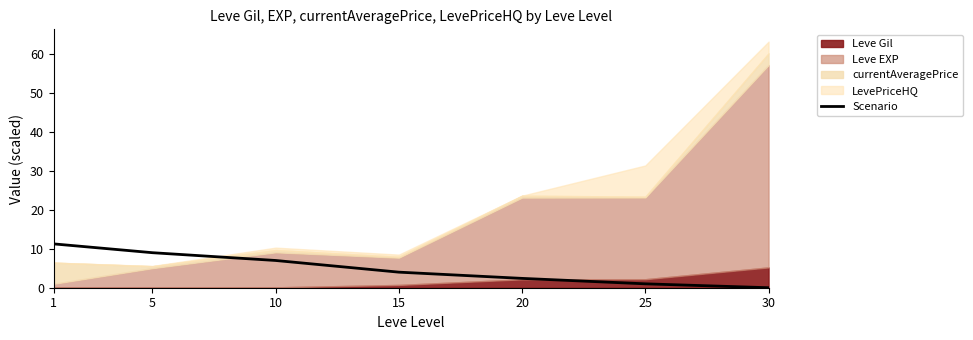

Reading left to right, list all the values displayed in this chart.

1=11.3	5=9.0	10=7.0	15=4.0	20=2.4	25=1.0	30=0.0